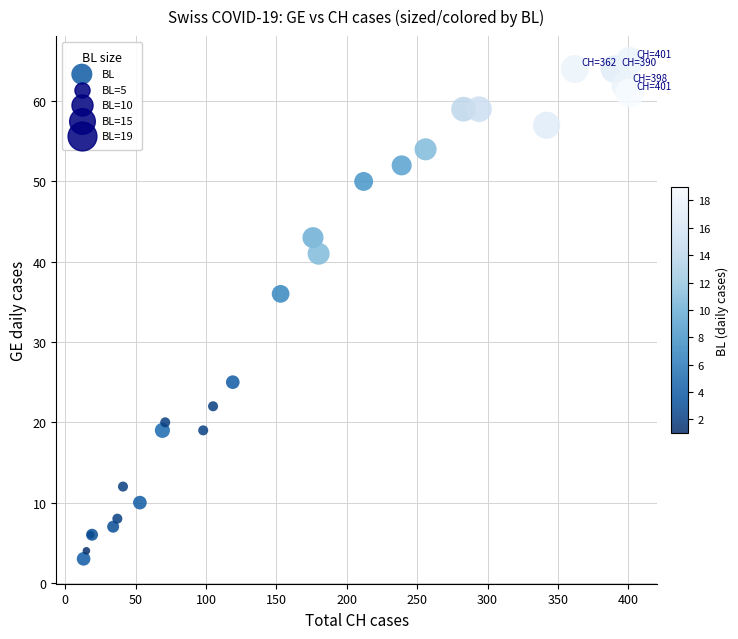

What Y value in the scatter plot is closest to 34?

36